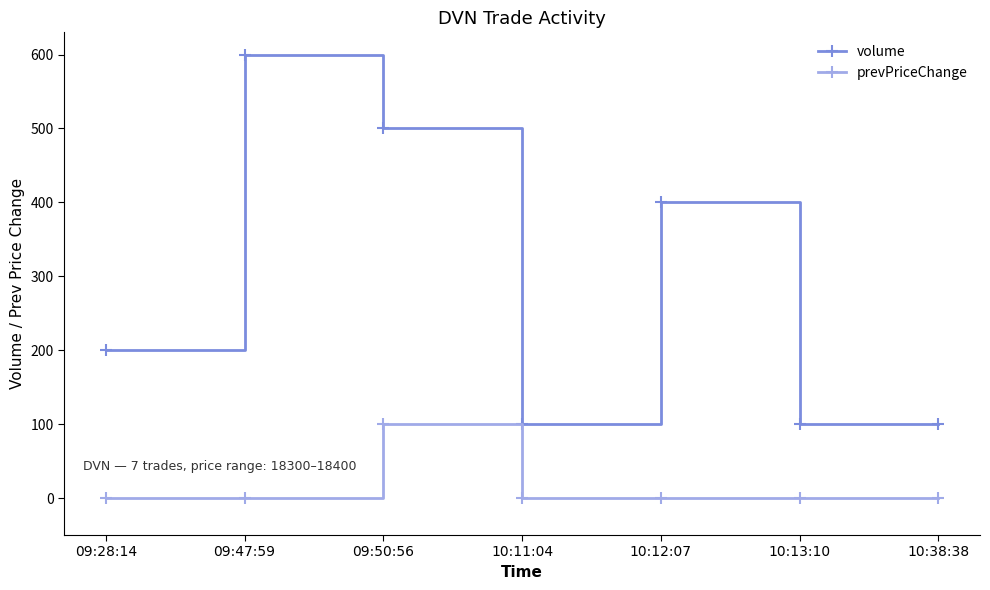

How many data points in prevPriceChange are above 0?

1